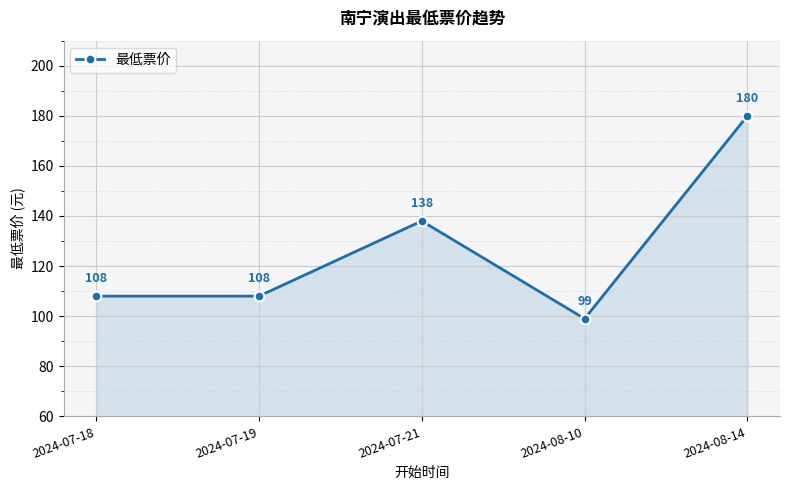

Reading left to right, what are all the values shown in this chart?

2024-07-18=108	2024-07-19=108	2024-07-21=138	2024-08-10=99	2024-08-14=180